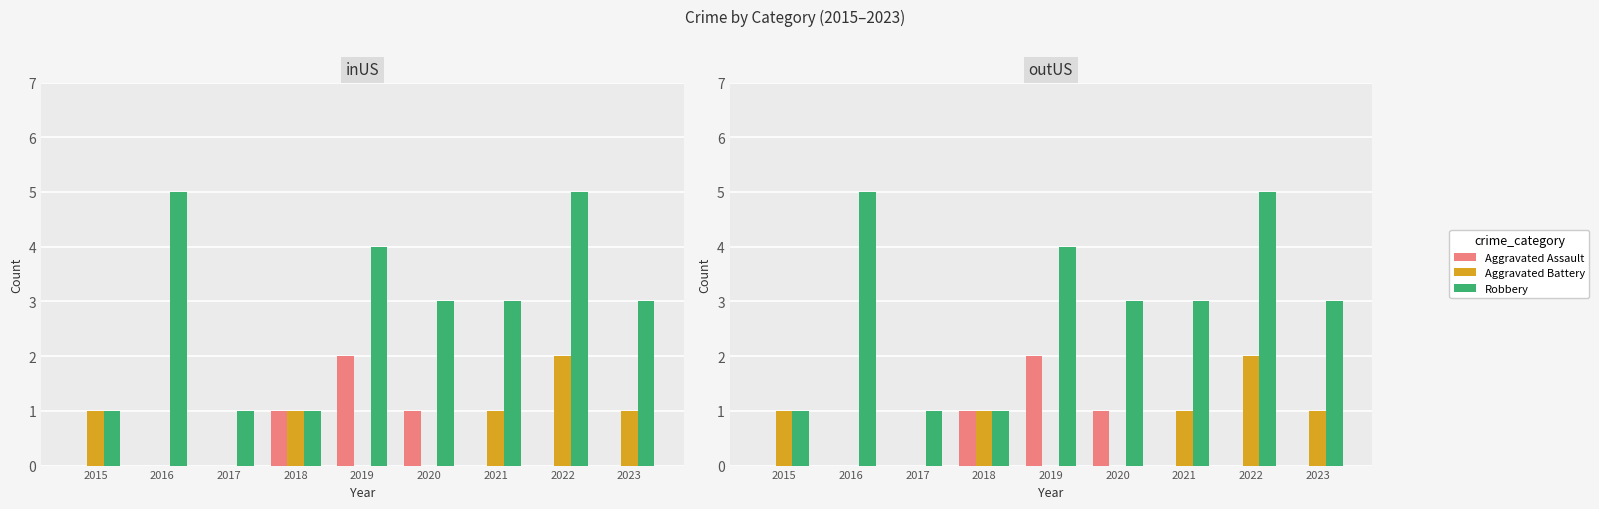

Rank the categories by Aggravated Battery value from highest to lowest.

2022, 2015, 2018, 2021, 2023, 2016, 2017, 2019, 2020